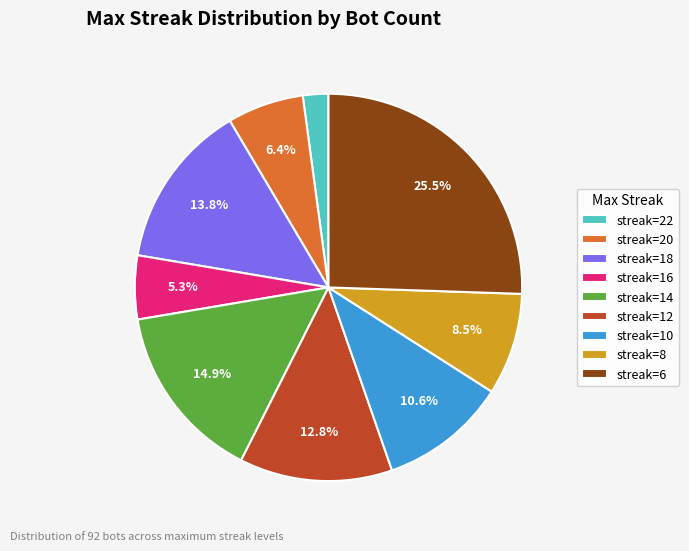

Rank the categories by value from highest to lowest.

streak=6, streak=14, streak=18, streak=12, streak=10, streak=8, streak=20, streak=16, streak=22